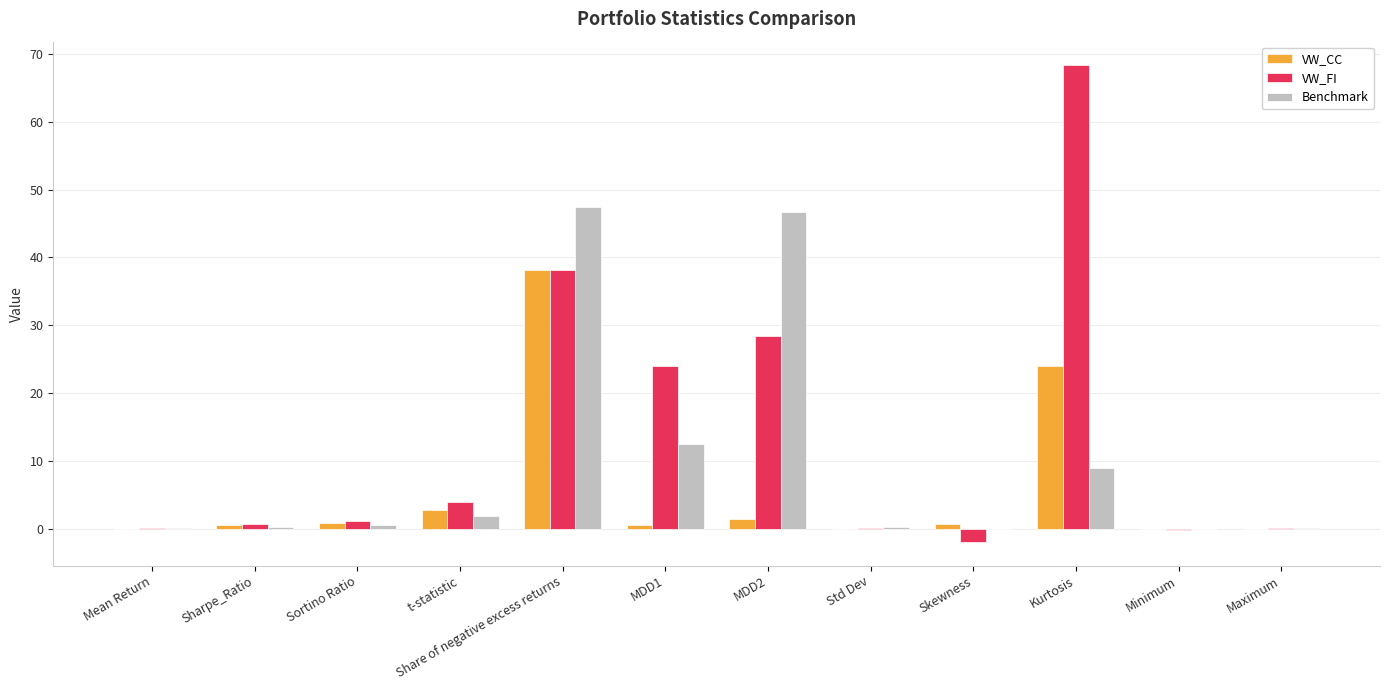

What is the greatest value displayed?

68.3